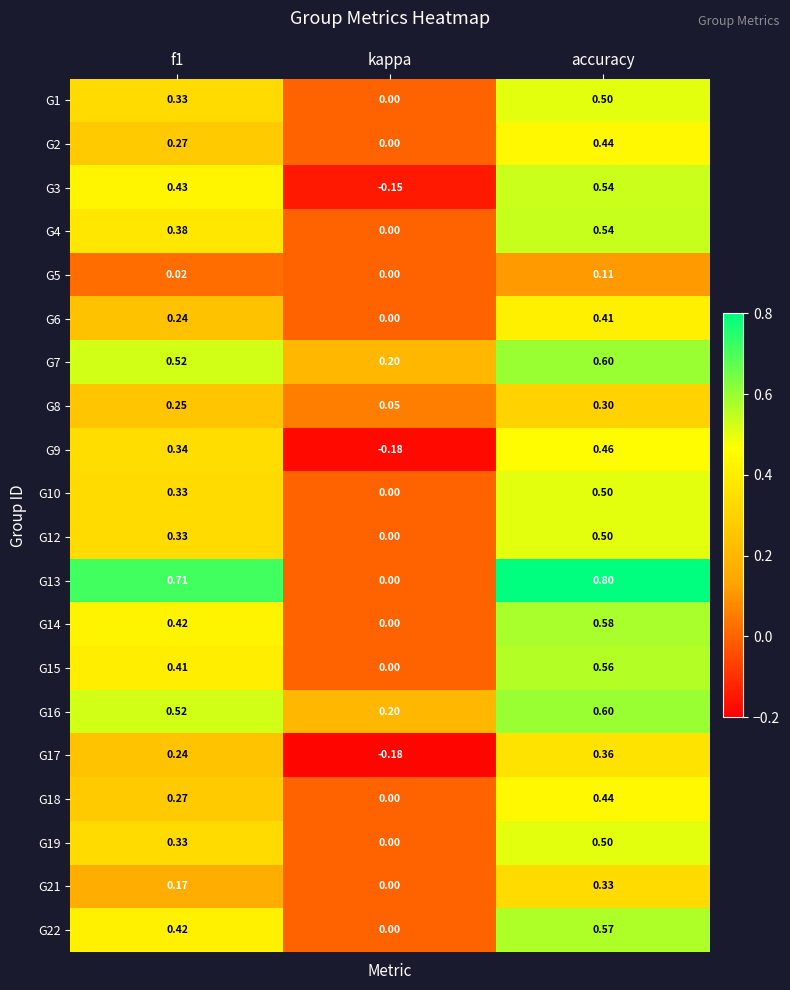

At which category is the sum across all series the highest?

accuracy